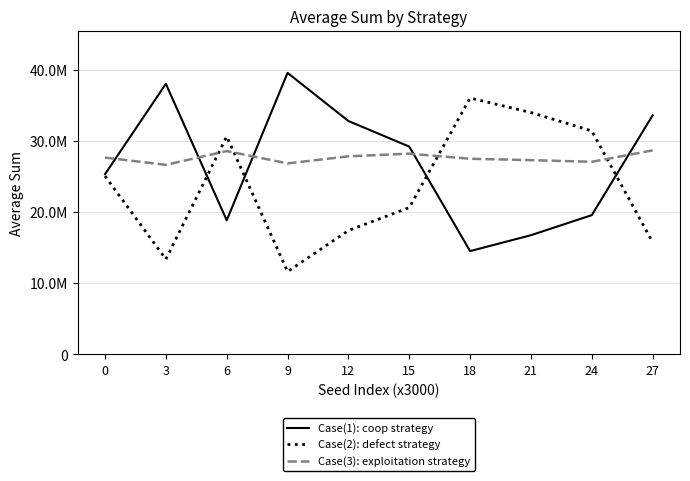

Reading left to right, transcribe all the data shown in this chart.

Case(1): coop strategy: 25314138	38009434	18827778	39547011	32782418	29189993	14505352	16737733	19557597	33576341
Case(2): defect strategy: 25042112	13366205	30610654	11625619	17397477	20615131	36016016	33975079	31390184	15765843
Case(3): exploitation strategy: 27643750	26624361	28561568	26827370	27820105	28194876	27478632	27287188	27052219	28657816